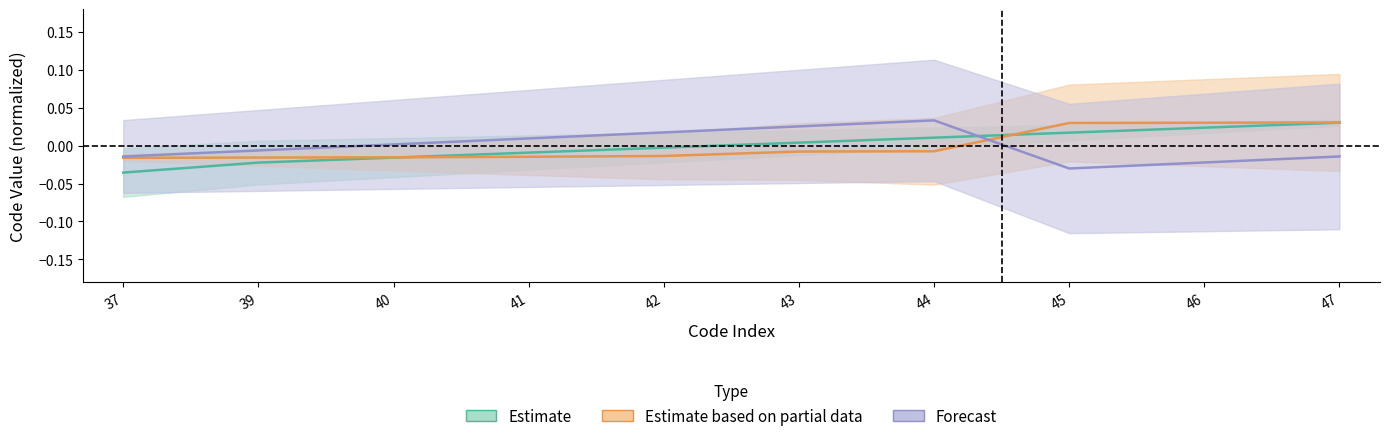

Count the Estimate based on partial data values in the range 0 to 1.

3